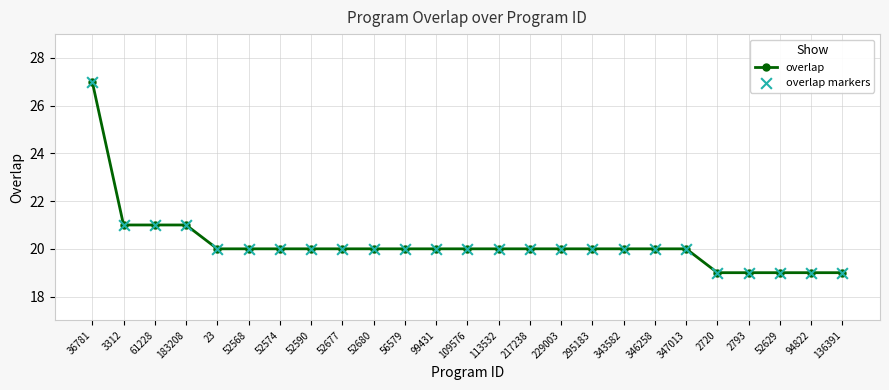

What is the smallest value displayed?

19